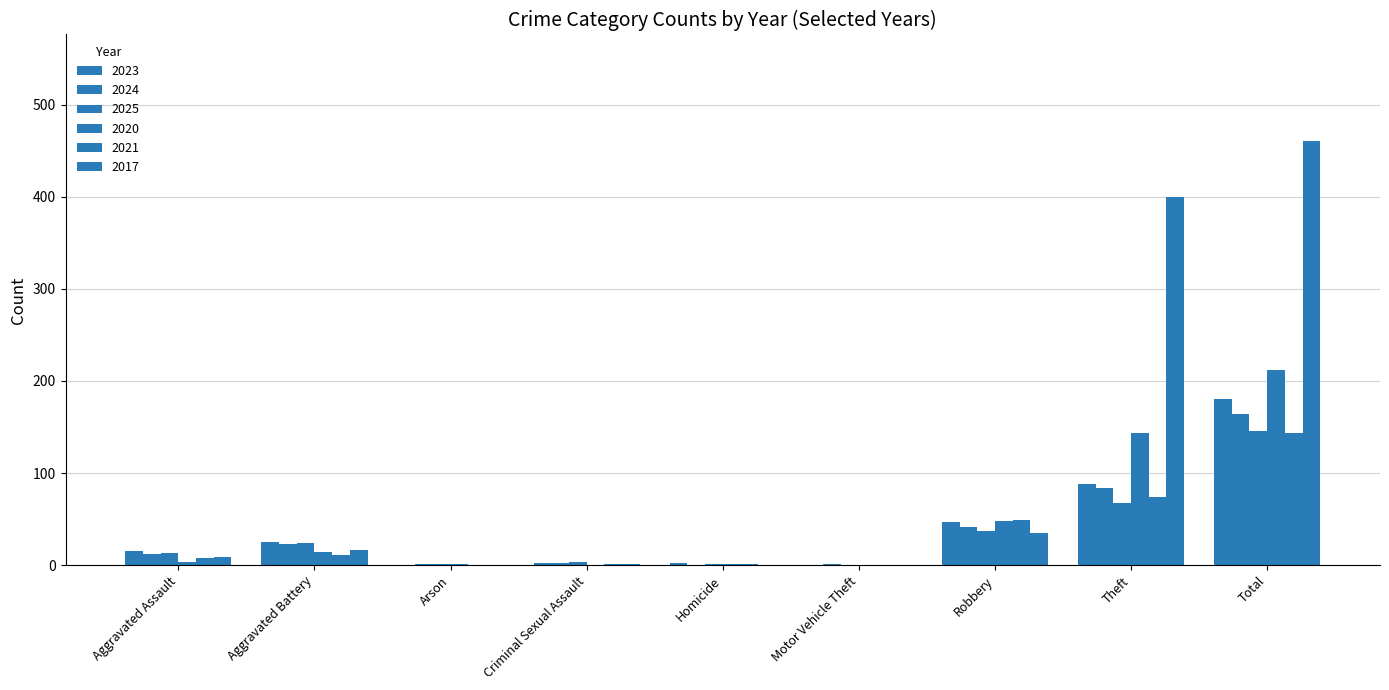

How many groups of bars are there?

9